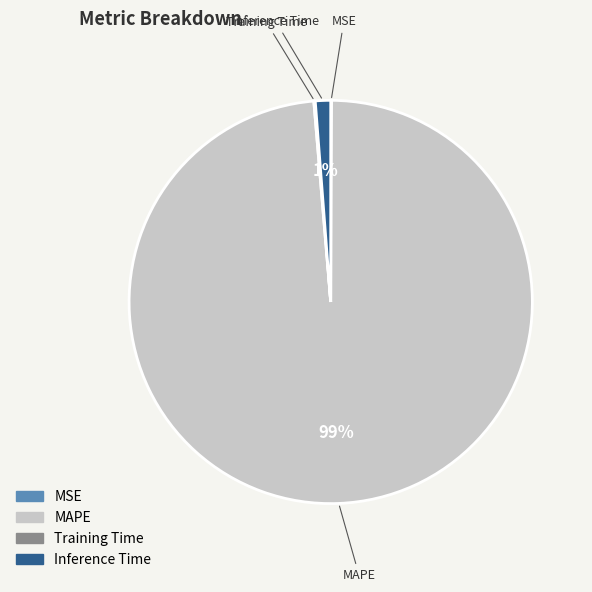

To the nearest percent, what is the difference between the largest and smallest slice percentages?

99%